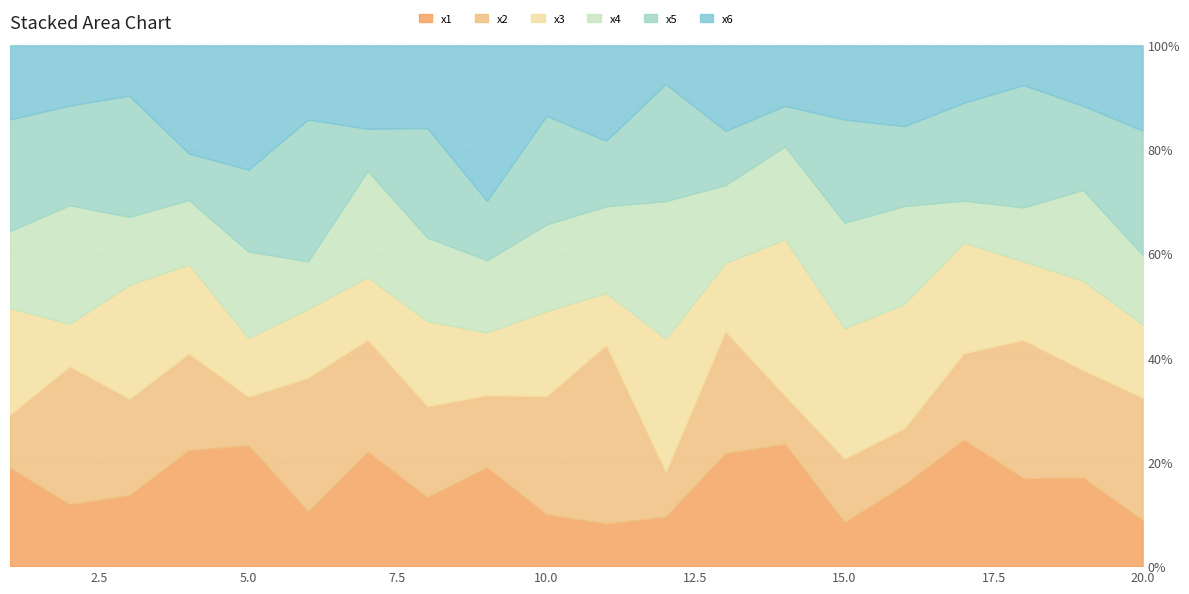

What is the maximum value for x4?

7.6